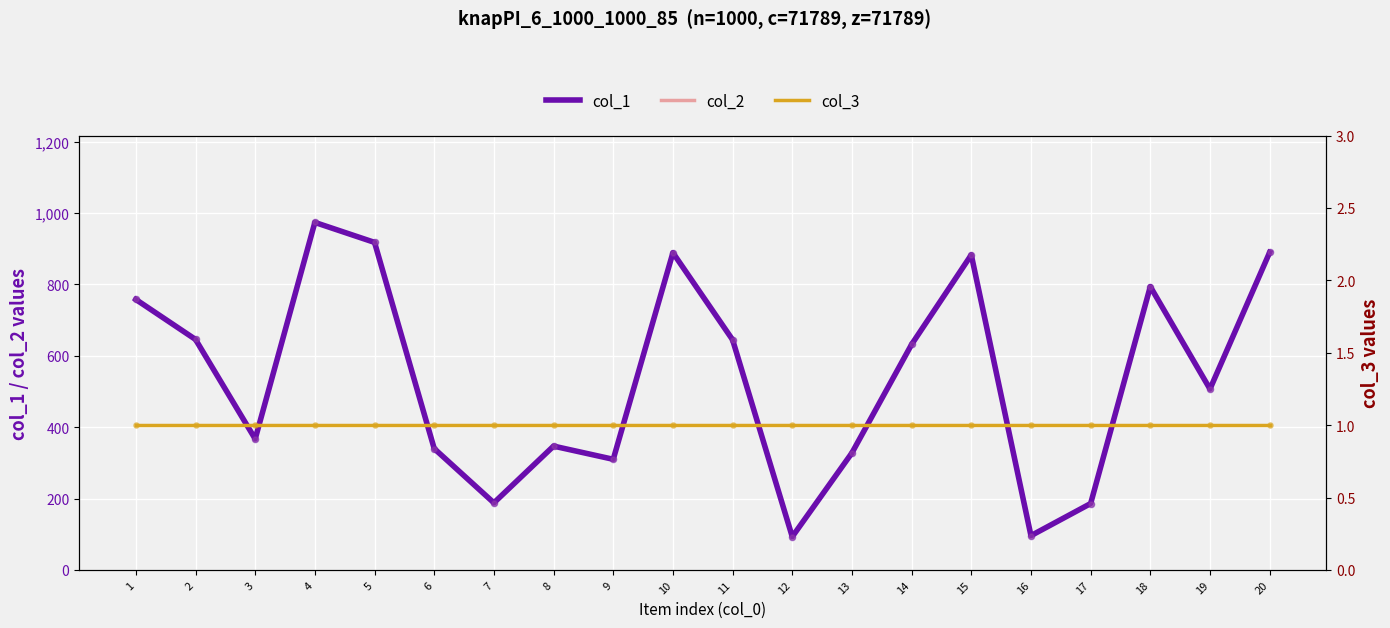

Which series contains the highest Y value?

col_1